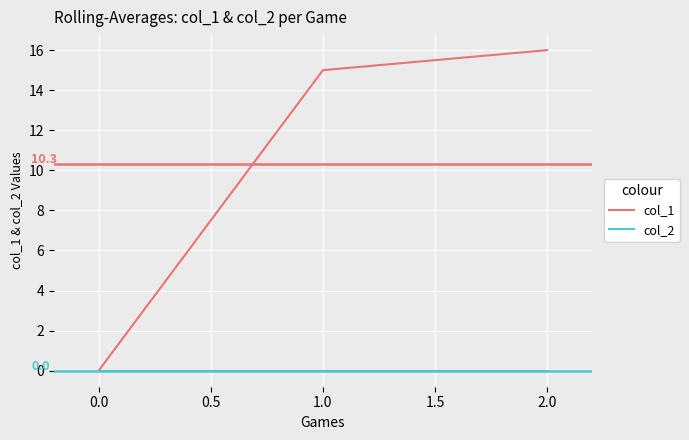

What position from the left is 2.0?

3